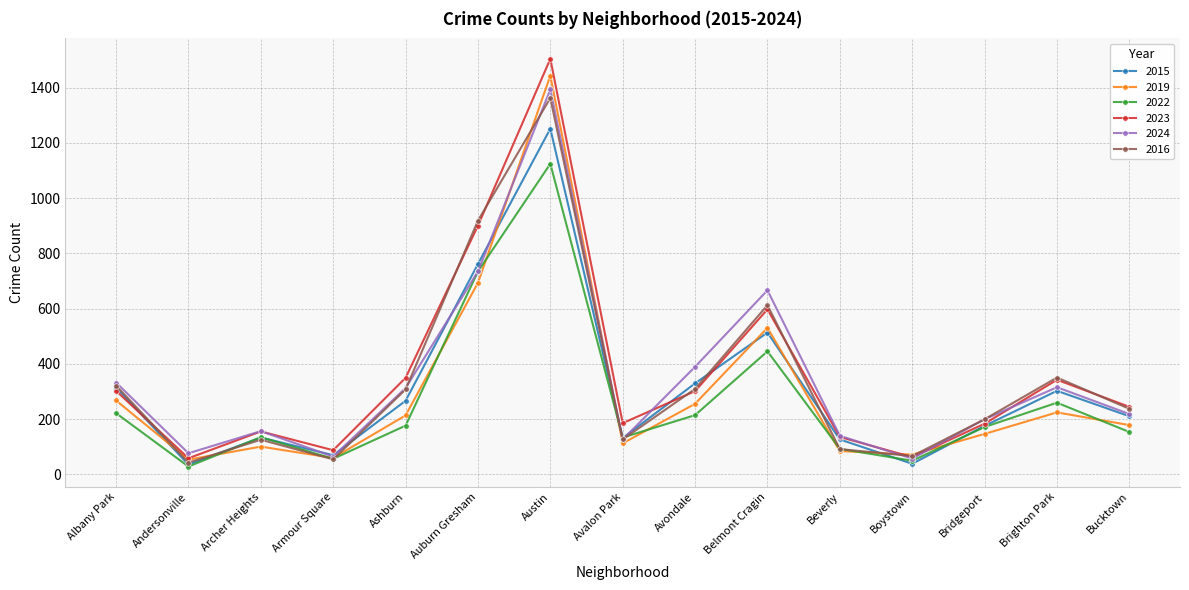

Is it true that 2024 equals 199 at Avalon Park?

False